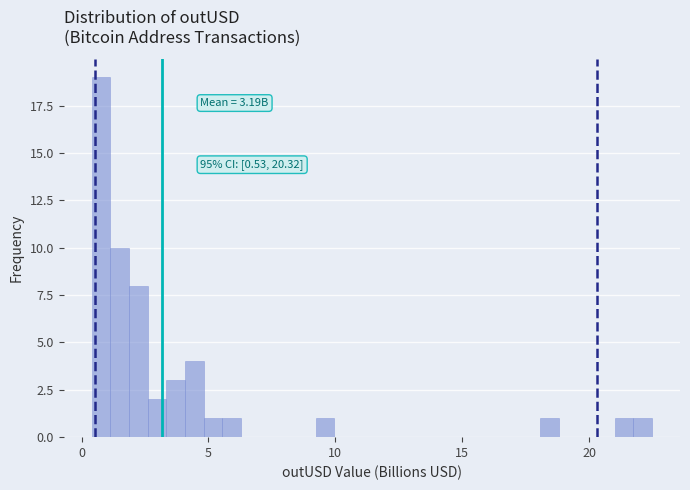

Read against the x-axis, roughly where is the centre of the tallest bar?

1.0